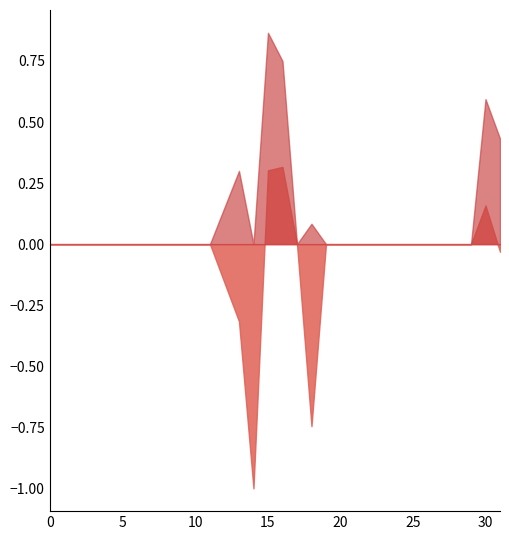

At 22, list the series in order from smallest to largest.

mcc, auc_roc, accuracy, inspection_rate